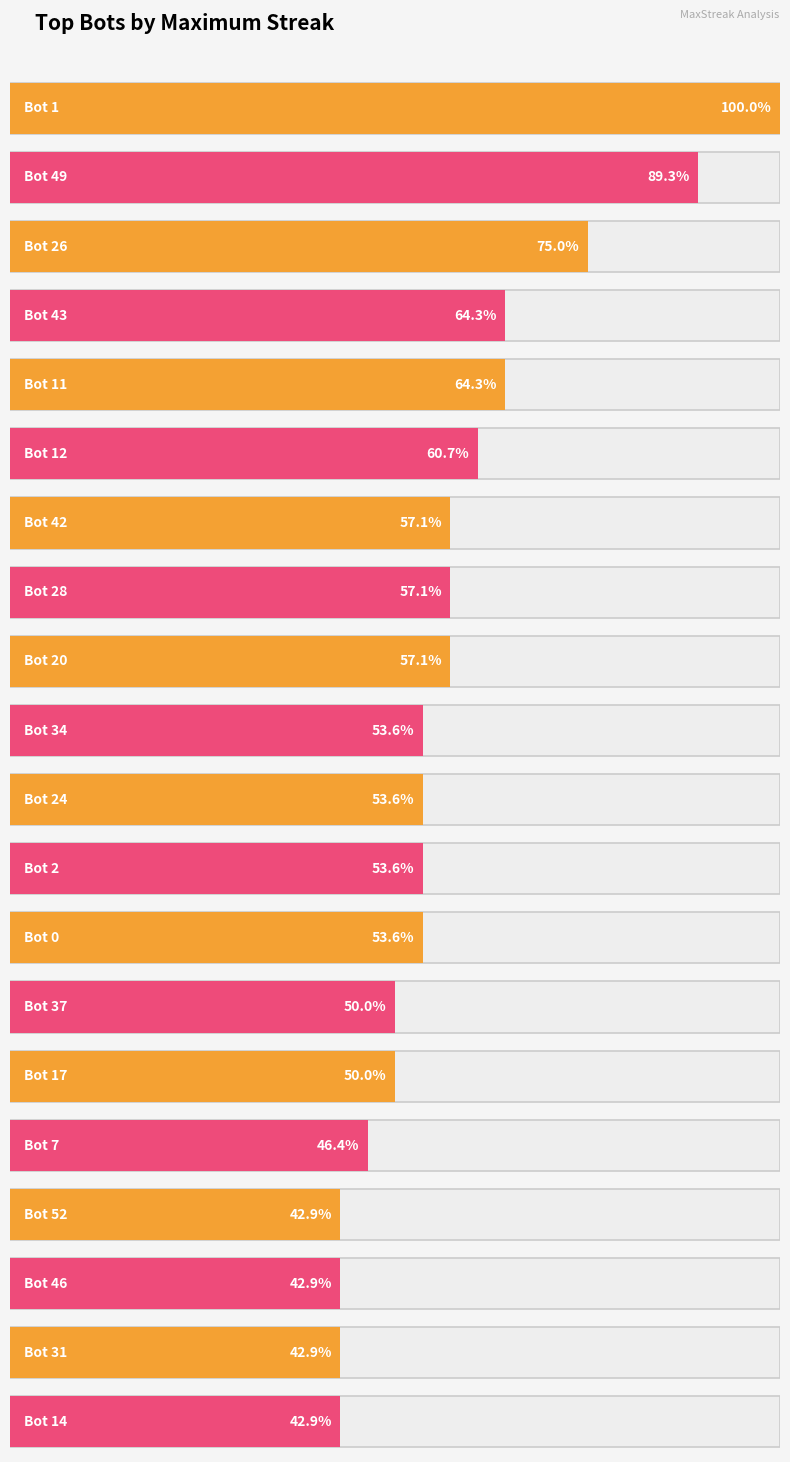

Between Bot 12 and Bot 31, which is larger?

Bot 12